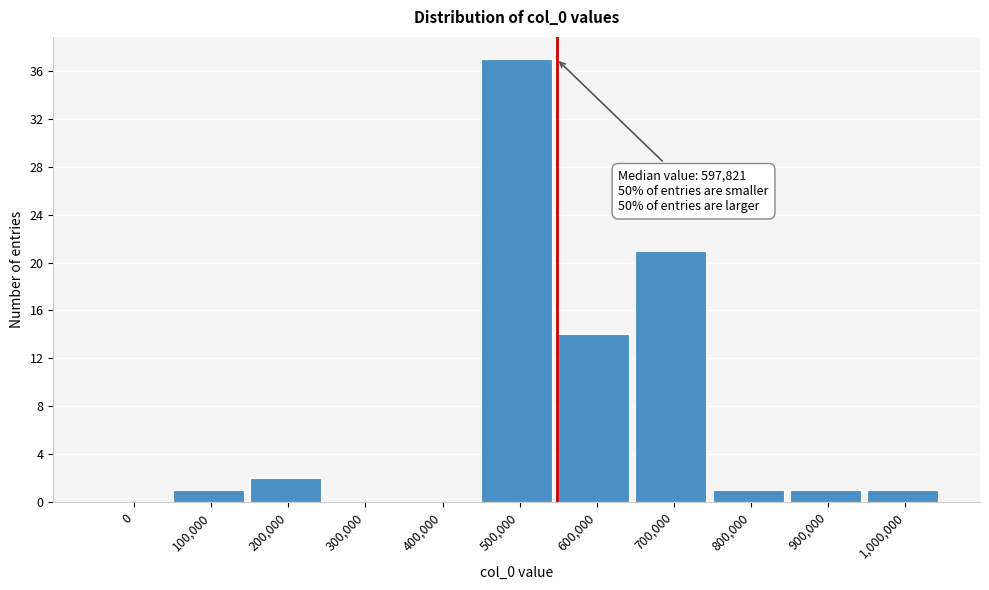

Reading right to left, extract all data points from this chart.

1,000,000=1	900,000=1	800,000=1	700,000=21	600,000=14	500,000=37	400,000=0	300,000=0	200,000=2	100,000=1	0=0